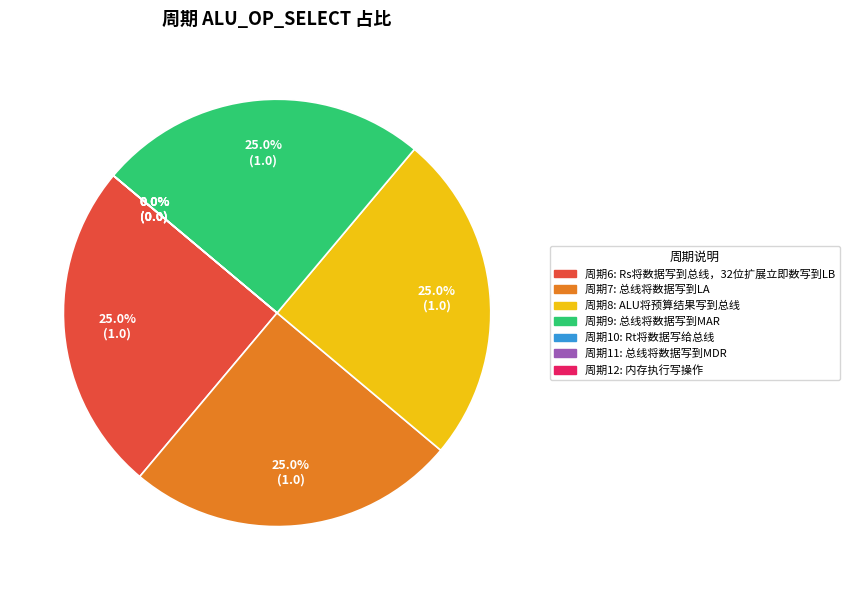

To the nearest percent, what is the difference between the 8 and 12 slice percentages?

25%